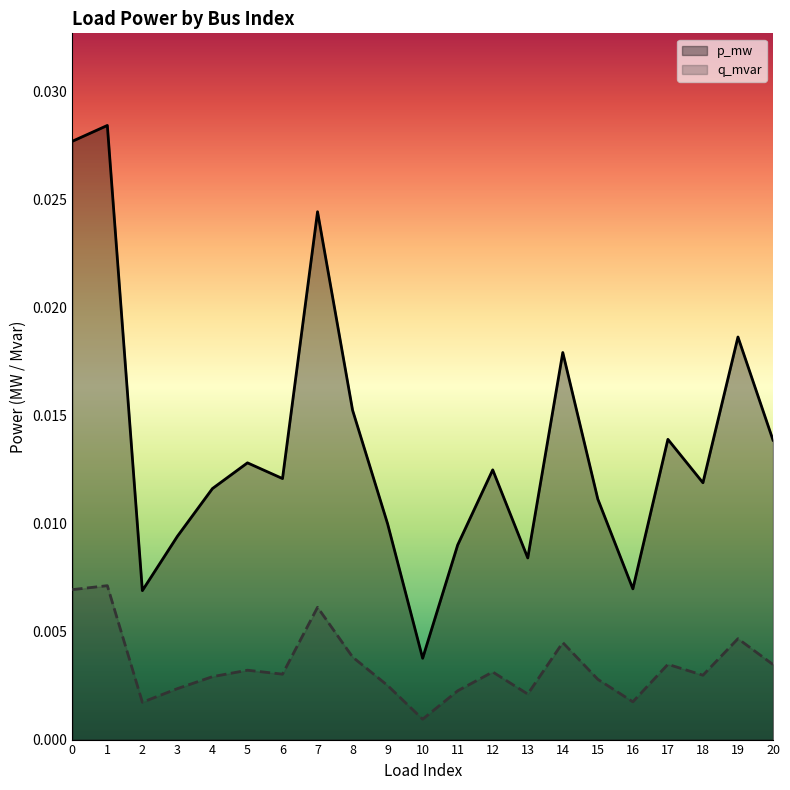

At which category is the sum across all series the highest?

1